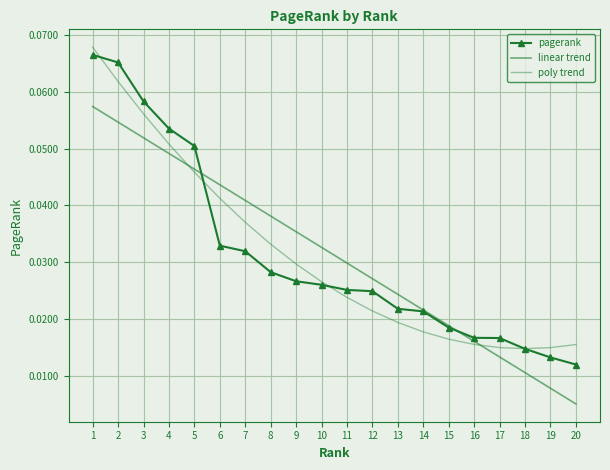

What is the sum of all pagerank values?

0.6